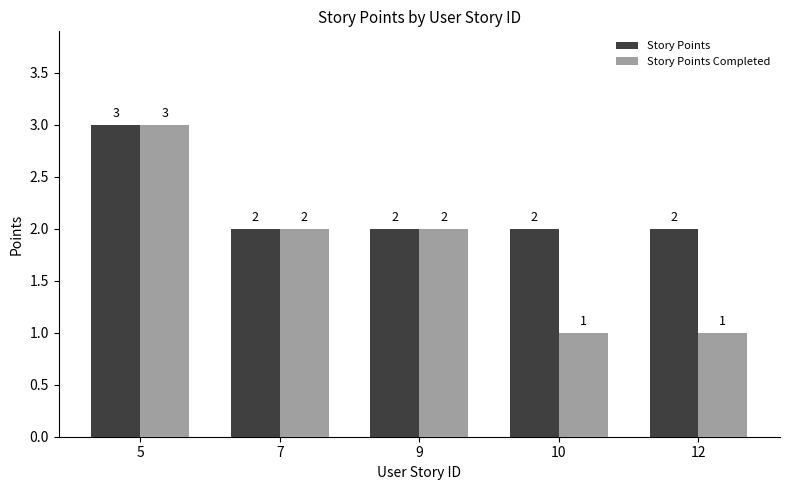

Rank the series by their average value, from highest to lowest.

Story Points, Story Points Completed